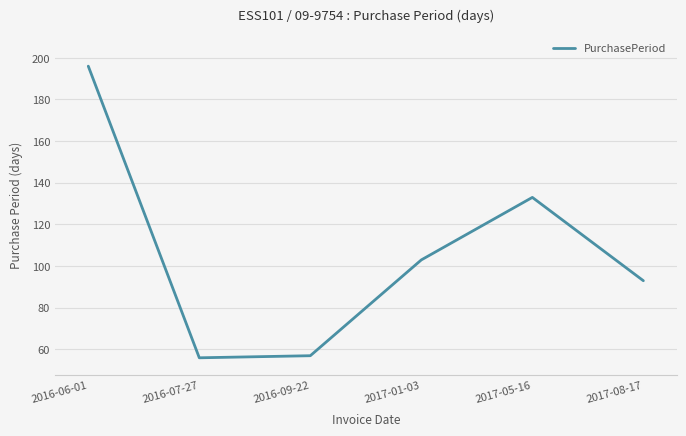

How many interior local peaks (higher than both neighbors) does the data have?

1